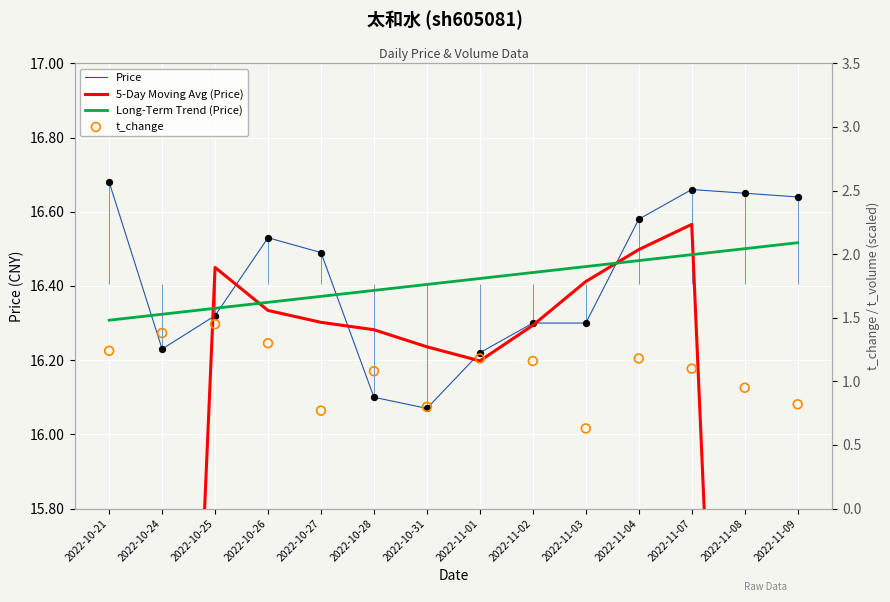

At which category is the sum across all series the highest?

2022-11-07